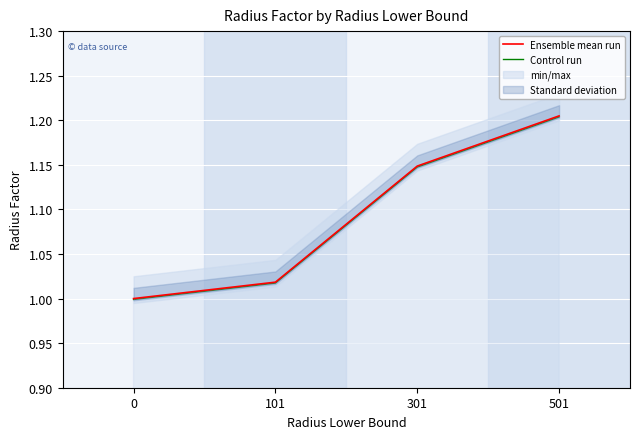

What is the value of the Ensemble mean run point at the 4th from the left?

1.2